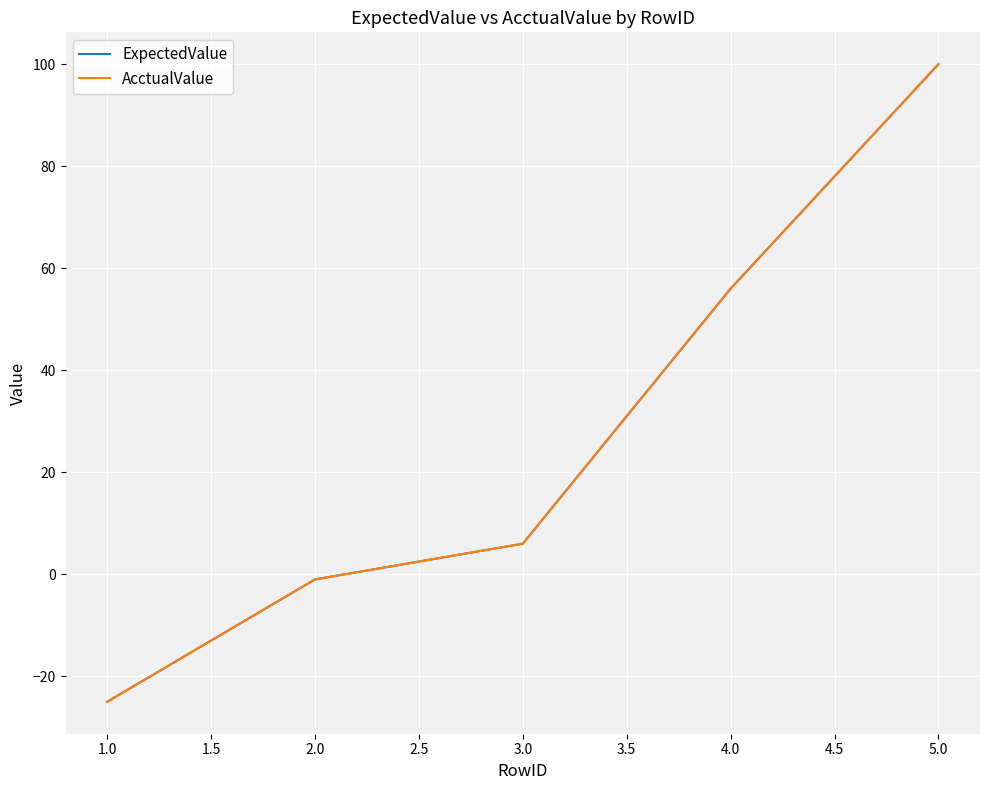

True or false: ExpectedValue has more than 1 points higher than both neighbors.

False